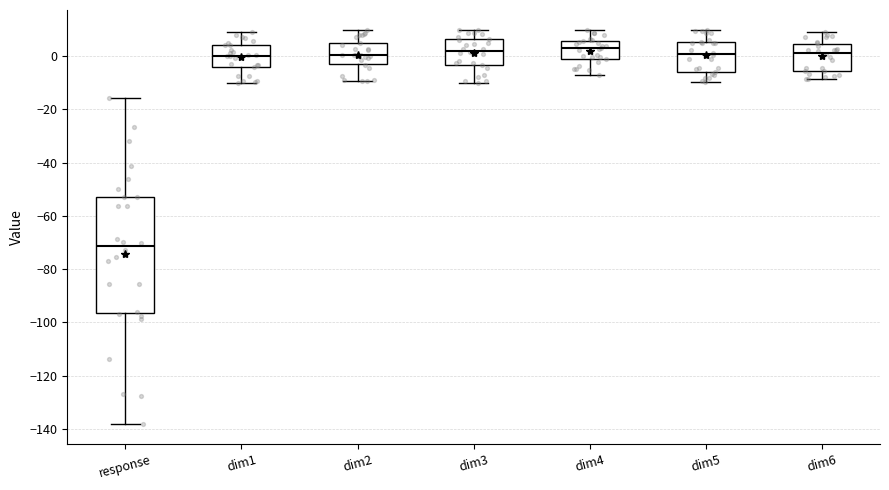

Reading left to right, read every box against the y-axis: the position of its median line, the range the box covers, and the ends of its whiskers. The values are not printed on the chart, so give them approximately, as read against the axis.

response: median -72, box -96 to -52, whiskers -138 to -16
dim1: median 0, box -4 to 4, whiskers -10 to 10
dim2: median 0, box -2 to 4, whiskers -10 to 10
dim3: median 2, box -4 to 6, whiskers -10 to 10
dim4: median 2, box -2 to 6, whiskers -8 to 10
dim5: median 0, box -6 to 6, whiskers -10 to 10
dim6: median 2, box -6 to 4, whiskers -8 to 10